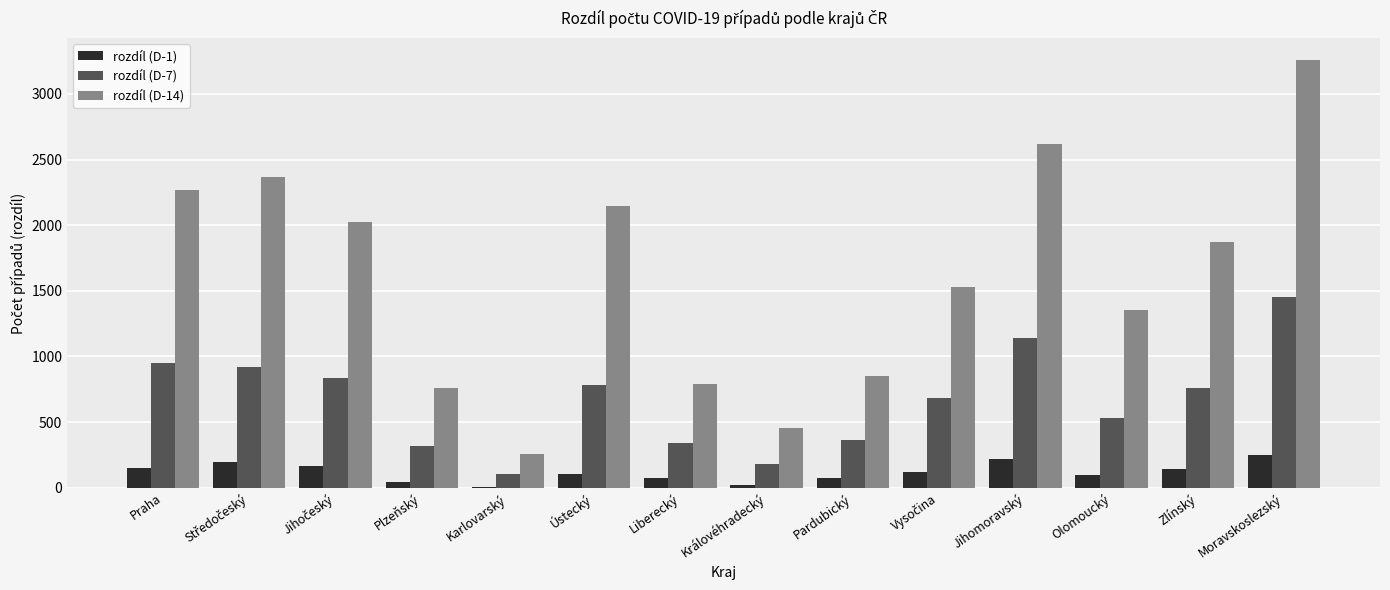

True or false: rozdíl (D-1) has a value of 87 at Moravskoslezský.

False